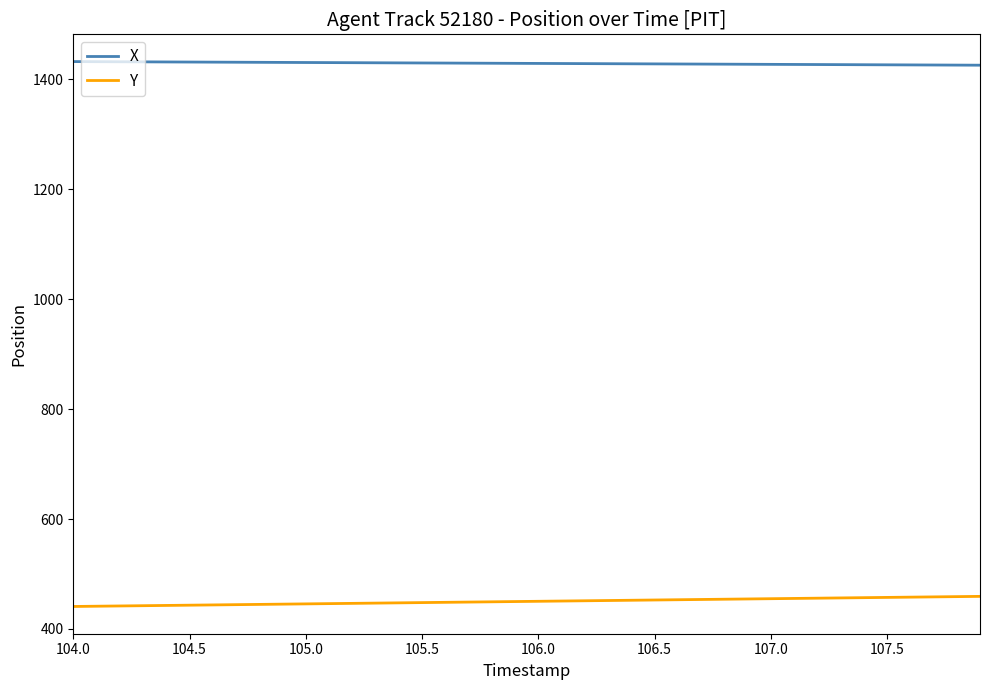

Which series has the largest total across all categories?

X